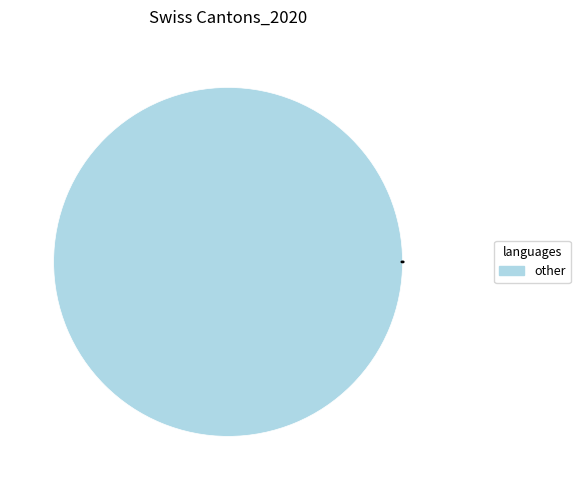

Is there a majority slice in this chart?

Yes